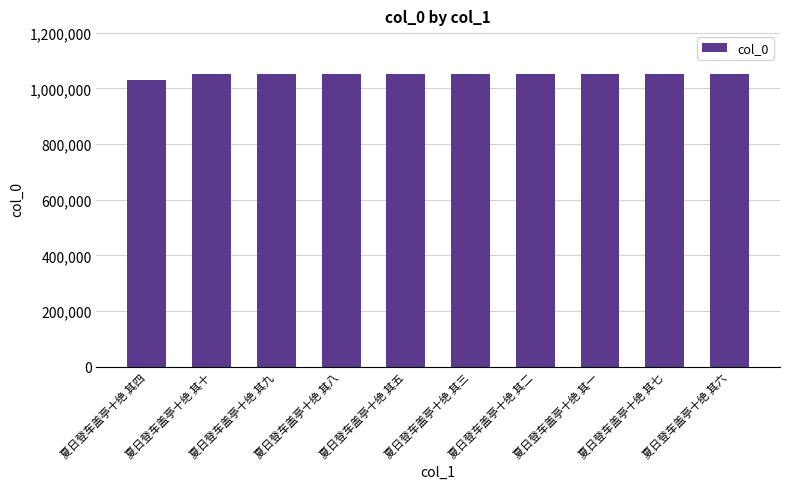

What is the sum of the values at 夏日登车盖亭十绝 其九 and 夏日登车盖亭十绝 其四?

2082027